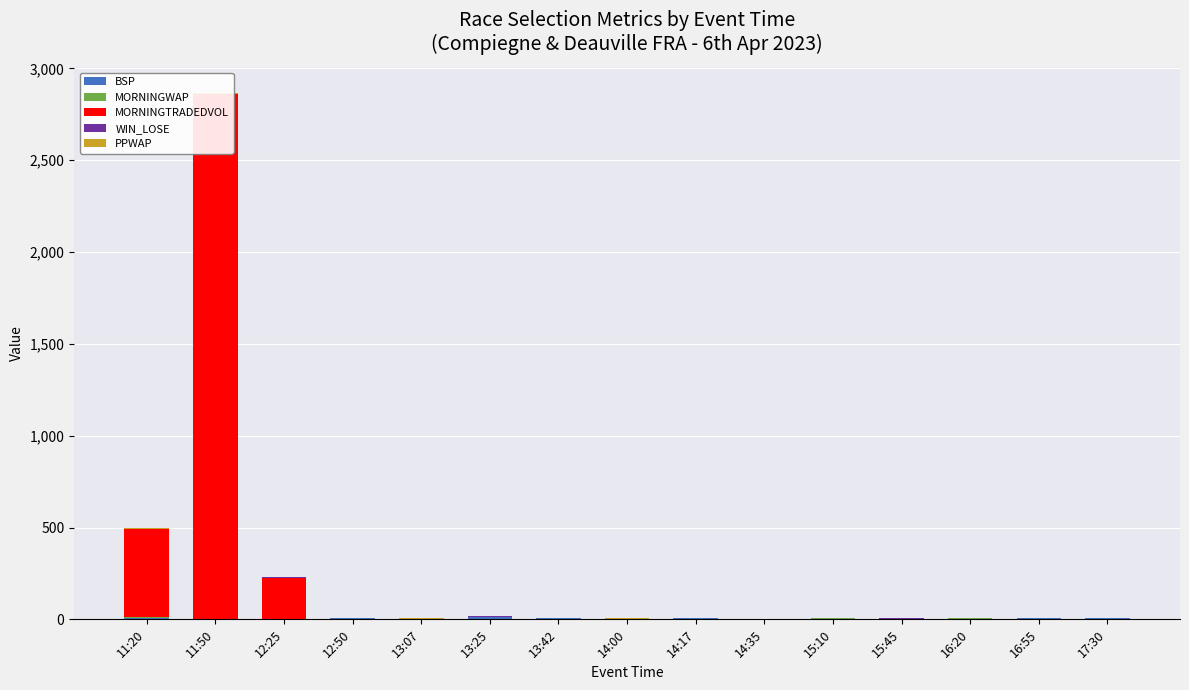

True or false: MORNINGTRADEDVOL has a value of -1035.5 at 13:07.

False